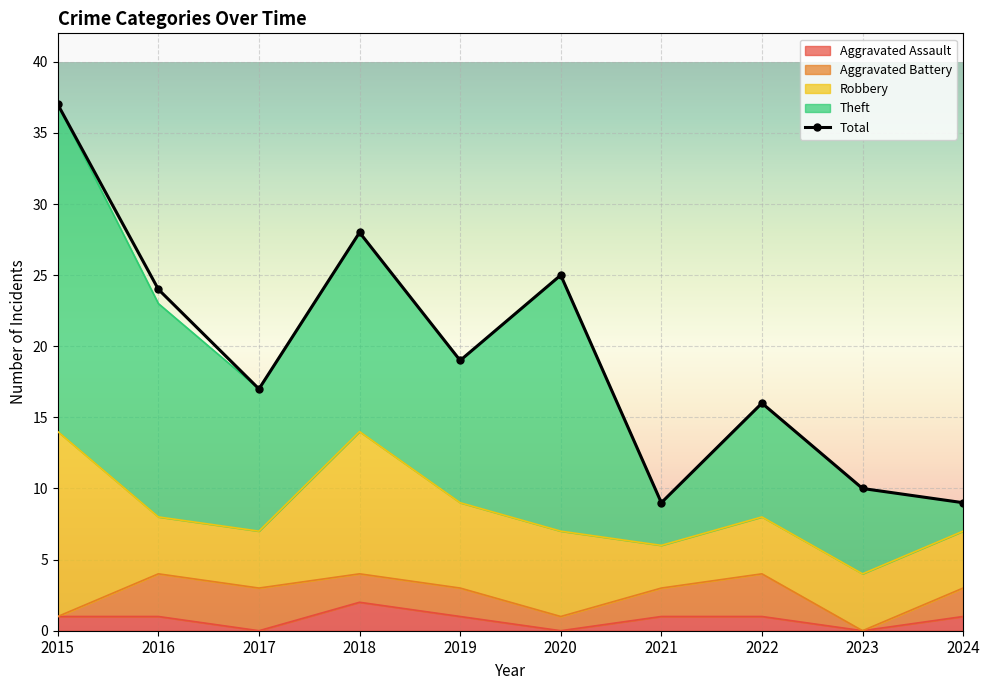

At which category does Aggravated Assault reach its first local valley?

2017